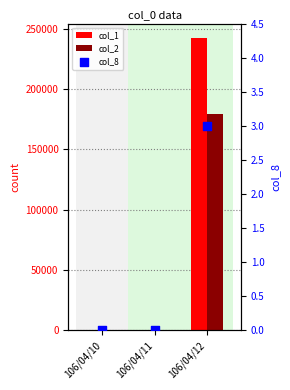

Which series contains the lowest Y value?

col_1